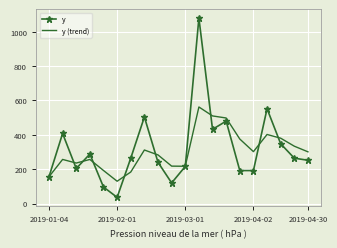

In y (trend), how many points are lower than both neighbors (excluding endpoints)?

4